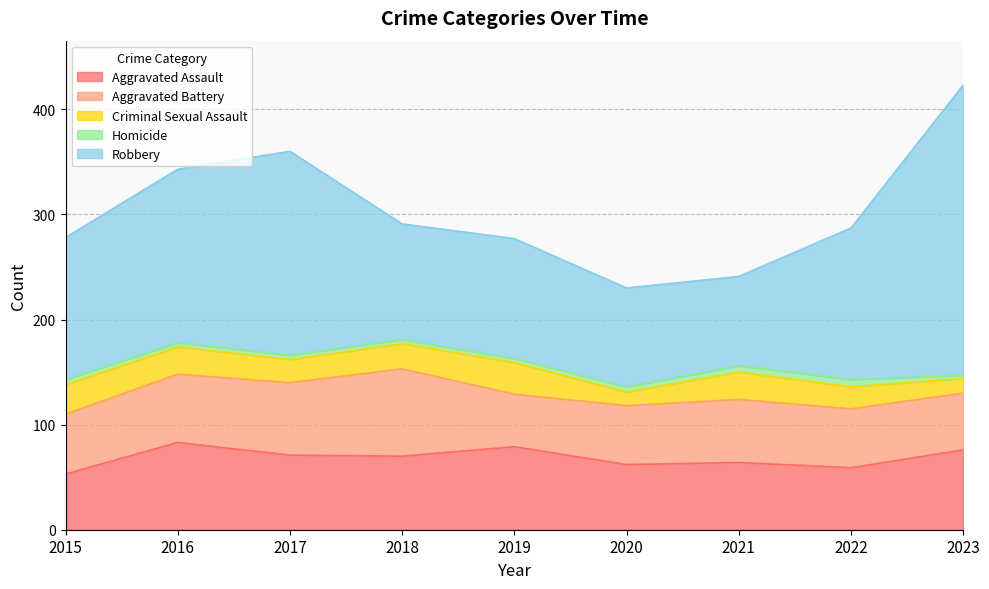

At 2021, list the series in order from smallest to largest.

Homicide, Criminal Sexual Assault, Aggravated Battery, Aggravated Assault, Robbery